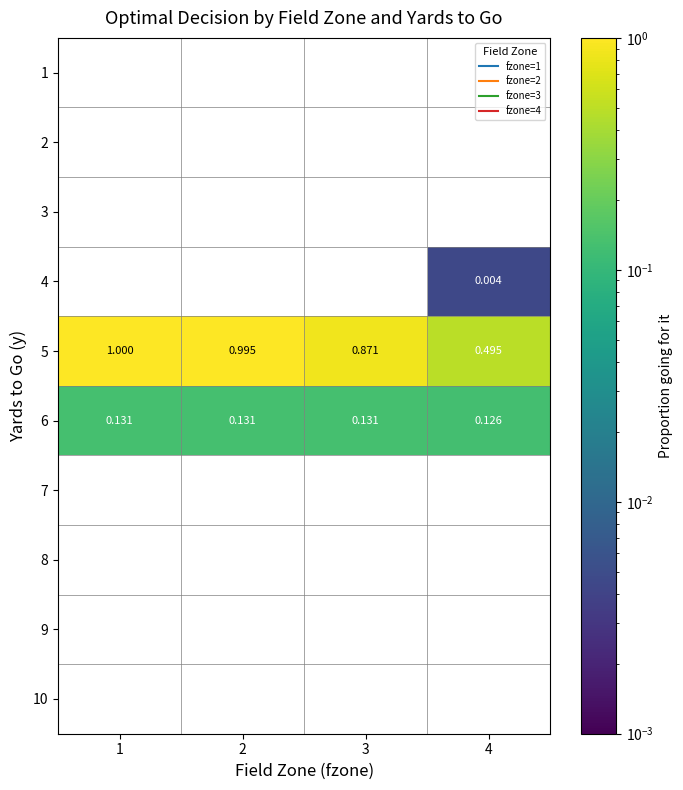

Is the value of 1 at 2 greater than the value of 6 at 2?

No